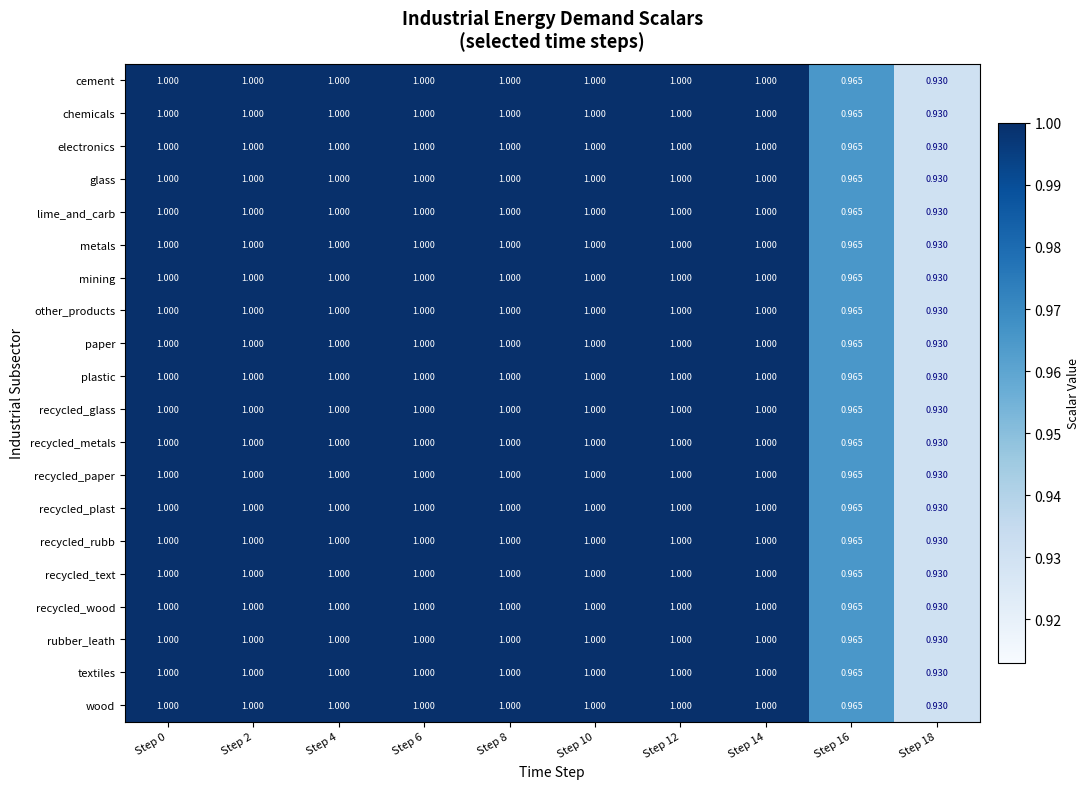

At how many categories does at least one series exceed 0?

10